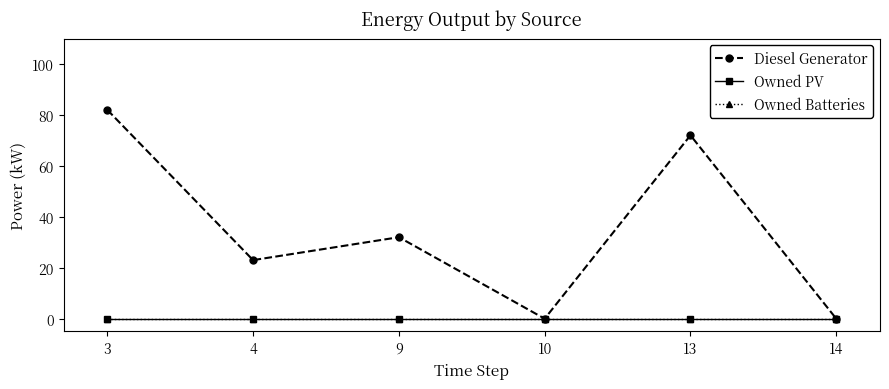

Does the chart have visible grid lines?

No